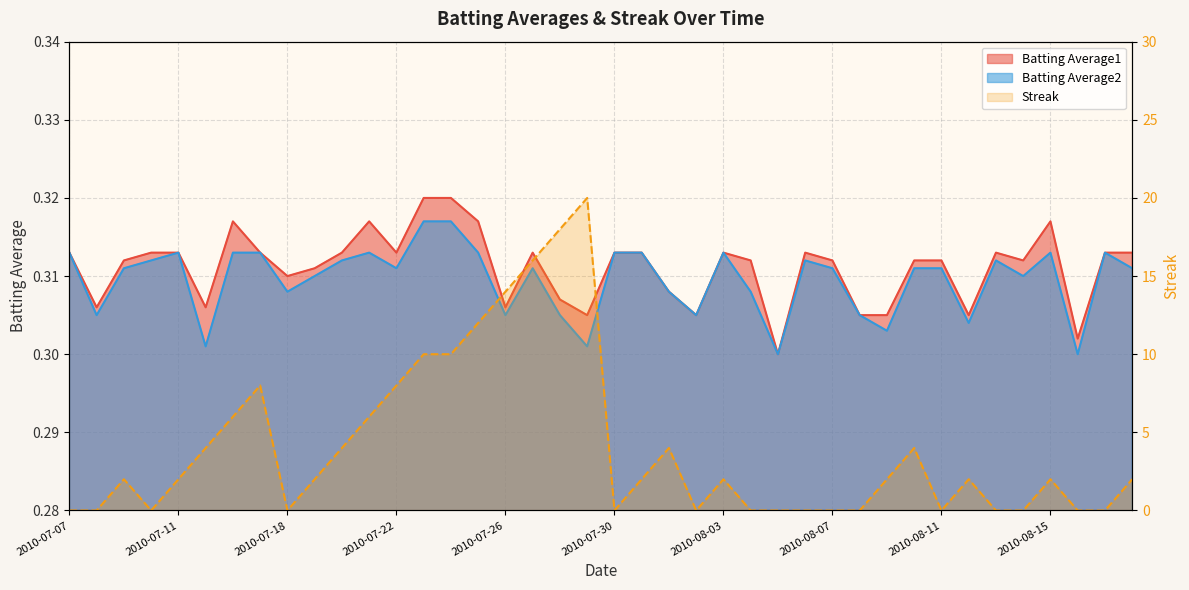

Between 2010-07-07 and 2010-07-26, which is larger?

2010-07-07